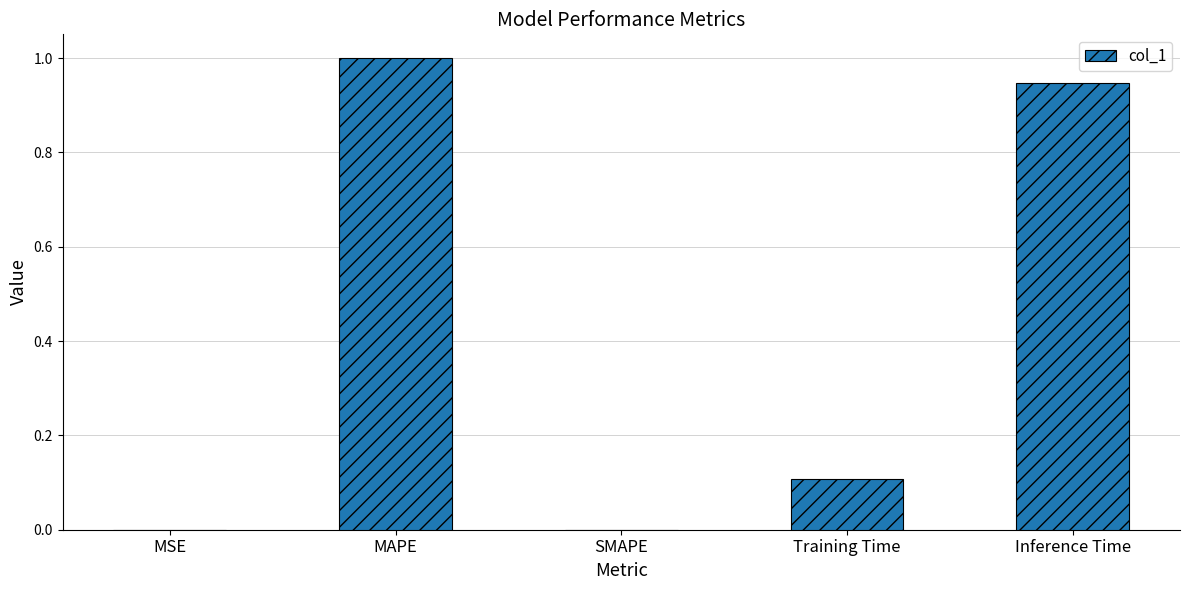

What is the change in value from MAPE to Training Time?

-0.9